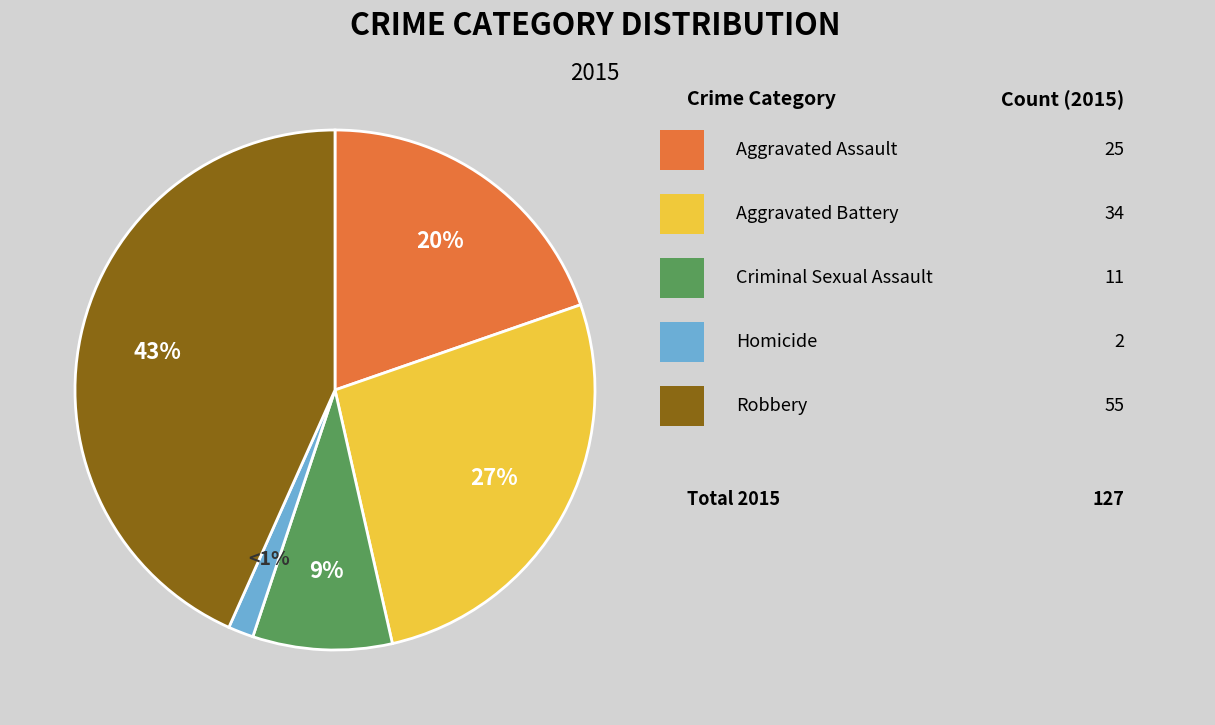

To the nearest percent, what is the average slice percentage?

20%